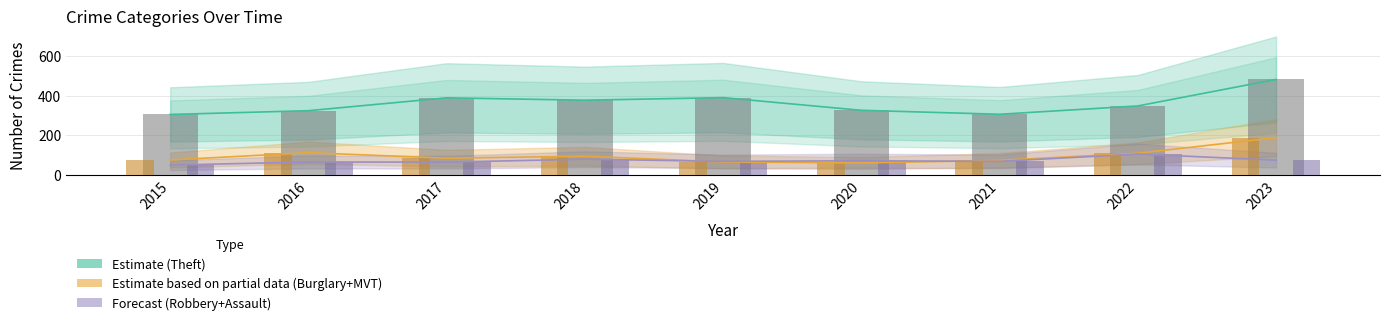

The value of Burglary+MVT (Partial) at 2017 is 84. True or false?

True